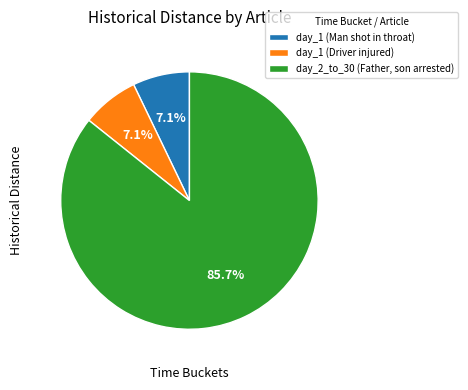

Does day_2_to_30 (Father, son arrested) represent more than half of the total?

Yes